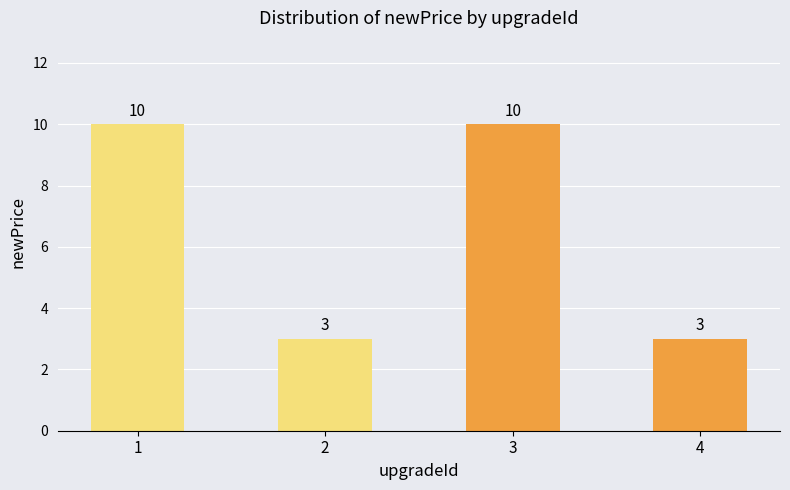

What is the sum of the values at 2 and 3?

13